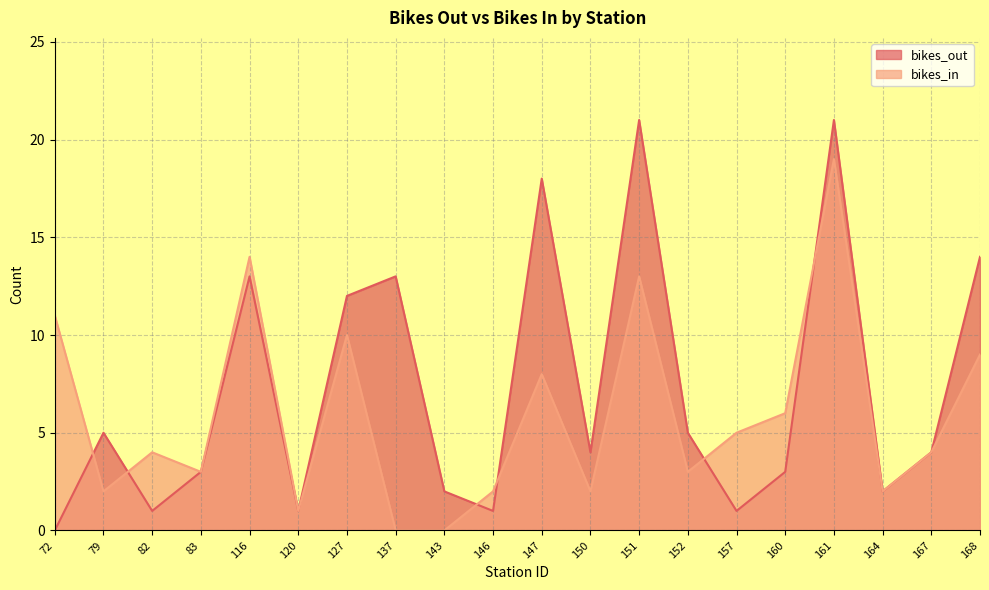

Rank the categories by bikes_out value from lowest to highest.

72, 82, 120, 146, 157, 143, 164, 83, 160, 150, 167, 79, 152, 127, 116, 137, 168, 147, 151, 161